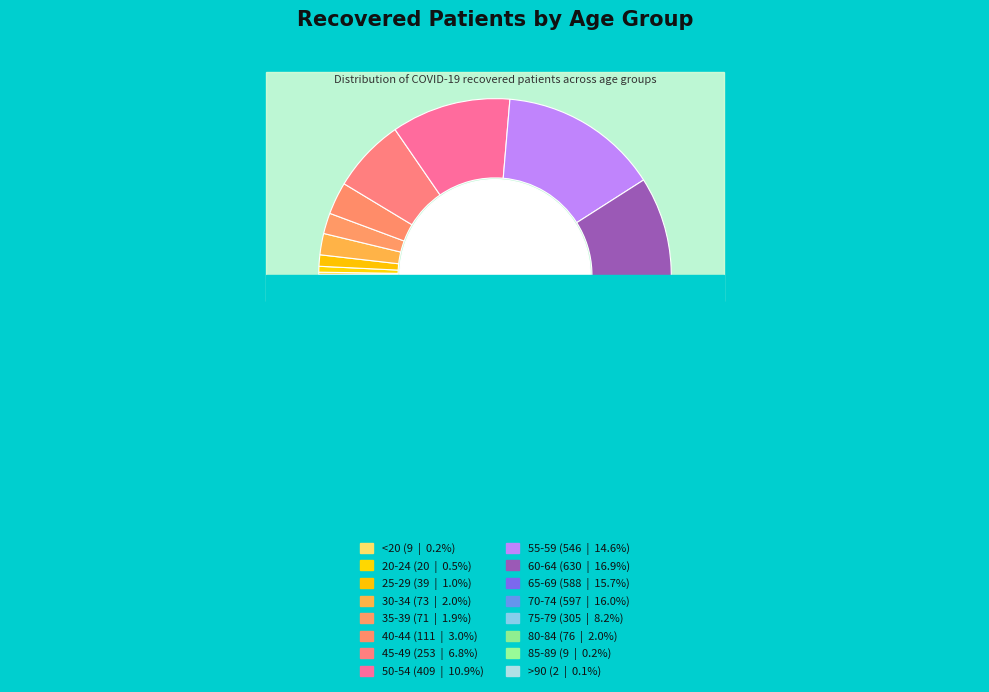

To the nearest percent, what percentage of the pie is 45-49?

7%